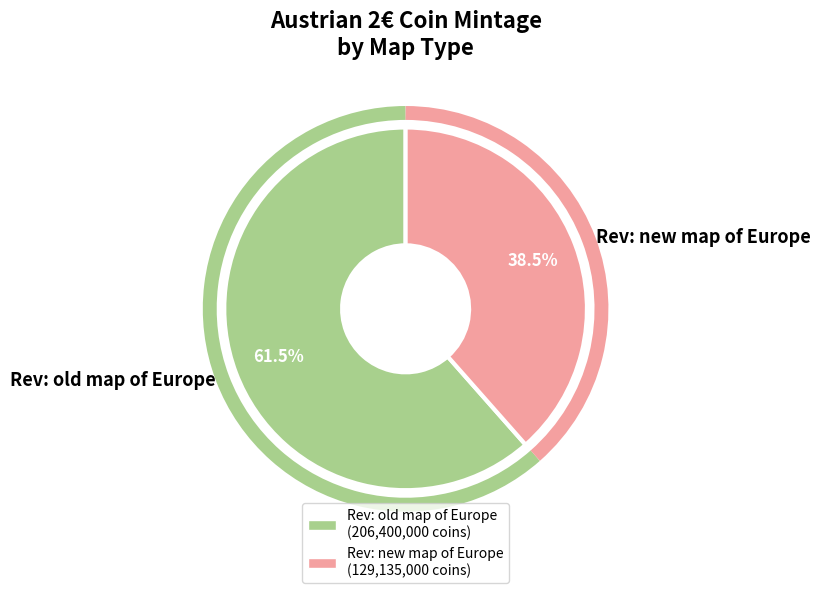

What is the largest slice in the pie chart?

Rev: old map of Europe